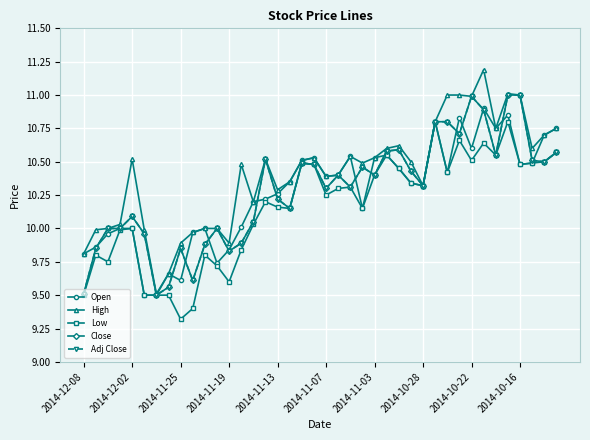

Does the chart have visible grid lines?

Yes